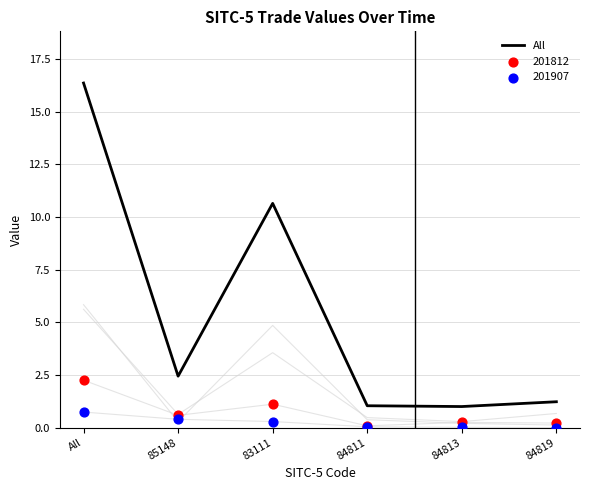

Which has a higher value, 85148 or 84819?

85148